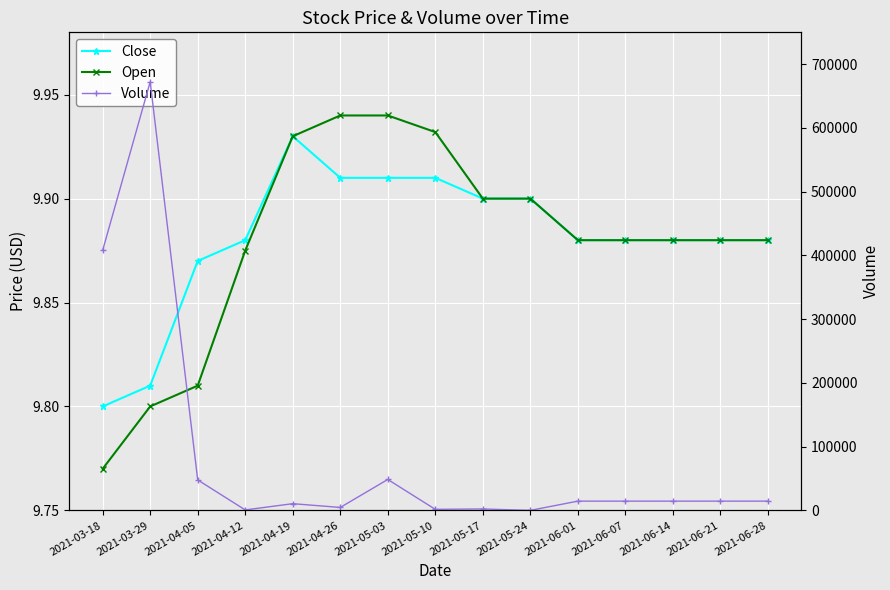

Reading left to right, what are all the values shown in this chart?

Close: 2021-03-18=9.8	2021-03-29=9.8	2021-04-05=9.9	2021-04-12=9.9	2021-04-19=9.9	2021-04-26=9.9	2021-05-03=9.9	2021-05-10=9.9	2021-05-17=9.9	2021-05-24=9.9	2021-06-01=9.9	2021-06-07=9.9	2021-06-14=9.9	2021-06-21=9.9	2021-06-28=9.9
Open: 2021-03-18=9.8	2021-03-29=9.8	2021-04-05=9.8	2021-04-12=9.9	2021-04-19=9.9	2021-04-26=9.9	2021-05-03=9.9	2021-05-10=9.9	2021-05-17=9.9	2021-05-24=9.9	2021-06-01=9.9	2021-06-07=9.9	2021-06-14=9.9	2021-06-21=9.9	2021-06-28=9.9
Volume: 2021-03-18=408000.0	2021-03-29=672400.0	2021-04-05=47800.0	2021-04-12=700.0	2021-04-19=10500.0	2021-04-26=4600.0	2021-05-03=48500.0	2021-05-10=1600.0	2021-05-17=2200.0	2021-05-24=0.0	2021-06-01=14500.0	2021-06-07=14500.0	2021-06-14=14500.0	2021-06-21=14500.0	2021-06-28=14500.0